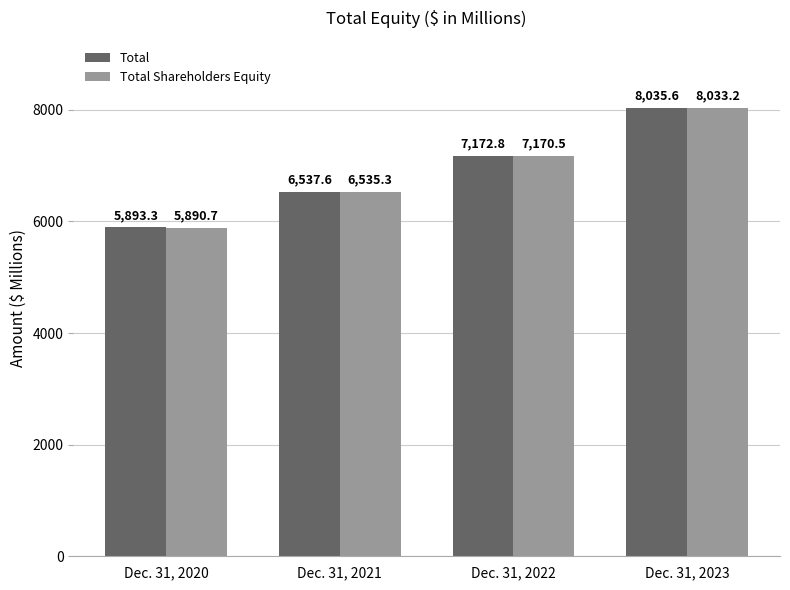

At which label does Total Shareholders Equity reach its peak?

Dec. 31, 2023